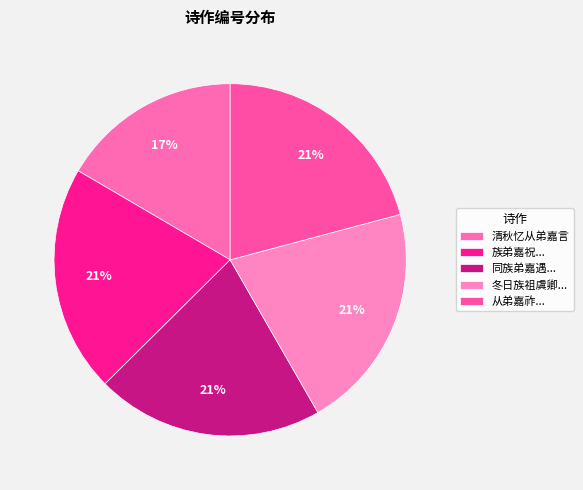

How many slices are in this pie chart?

5